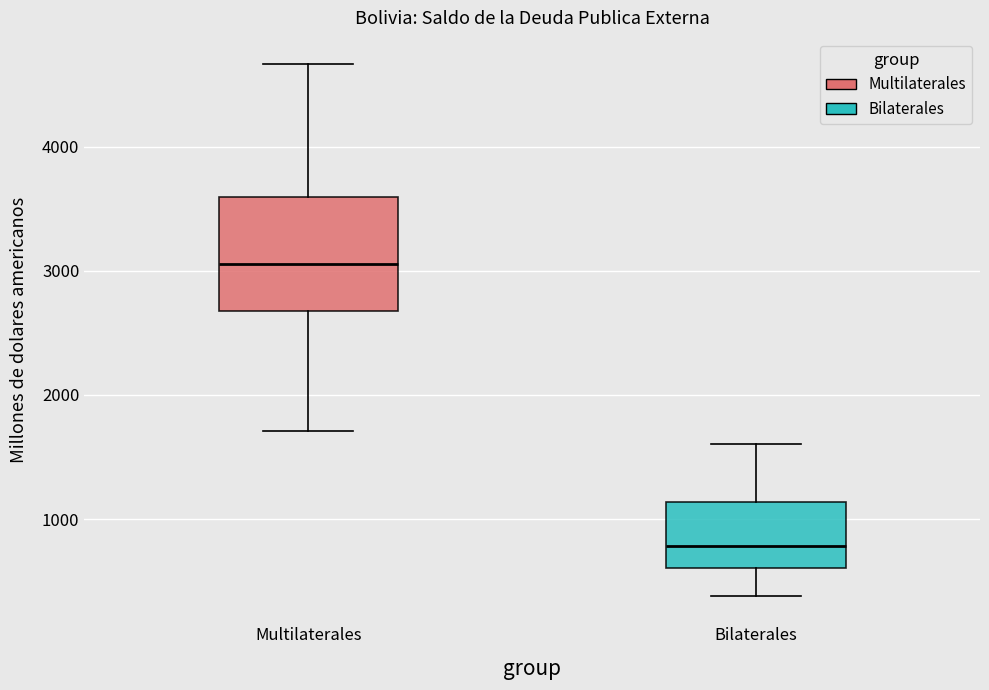

Reading left to right, transcribe this box plot: for each box, give where its median line is, the range the box spans, and where its two whiskers end, as read against the y-axis. The values are not printed on the chart, so give them approximately, as read against the axis.

Multilaterales: median 3100, box 2700 to 3600, whiskers 1700 to 4700
Bilaterales: median 800, box 600 to 1100, whiskers 400 to 1600